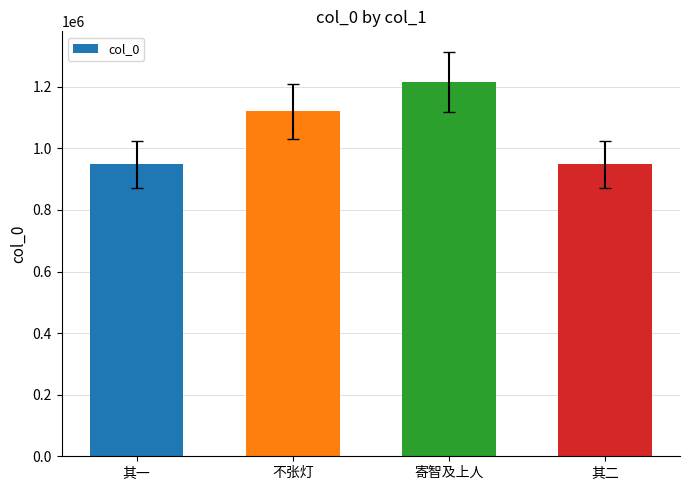

What is the smallest value displayed?

948254